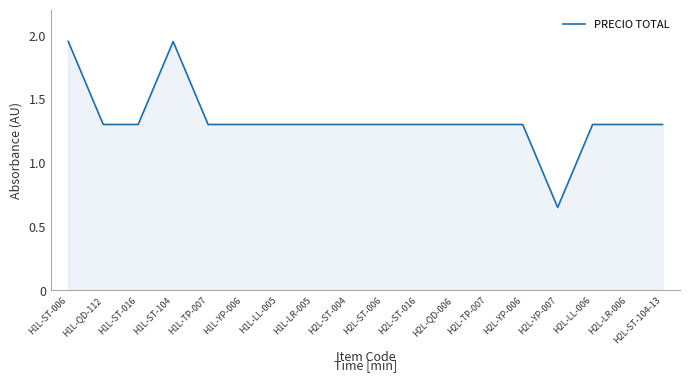

What is the difference between the maximum and minimum values?

1.3